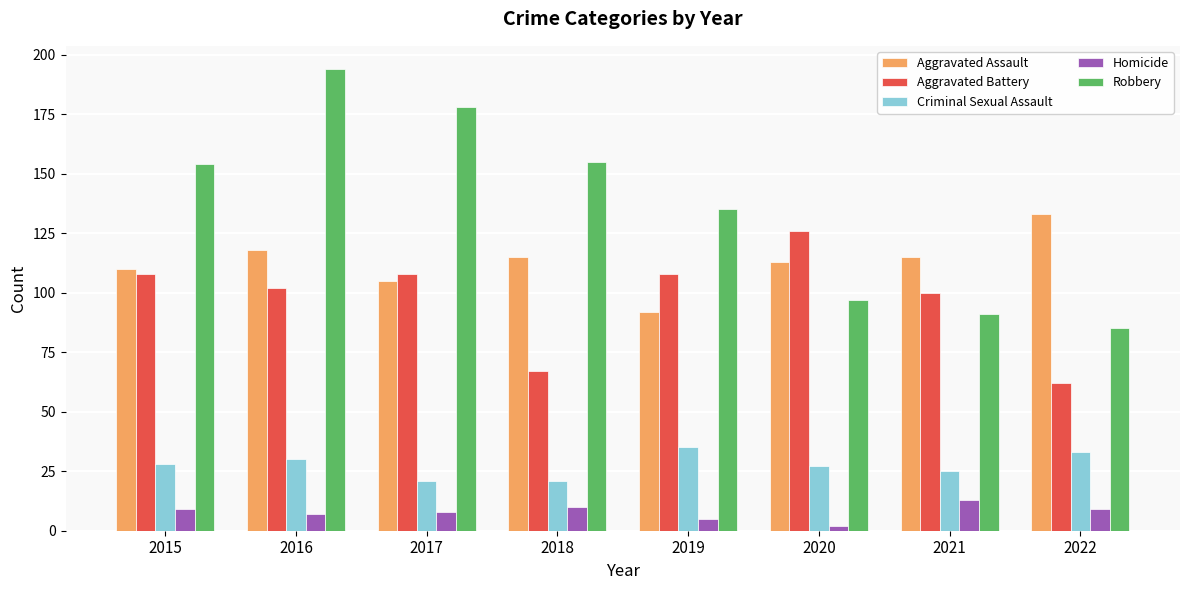

Which series changed the most between 2016 and 2019?

Robbery